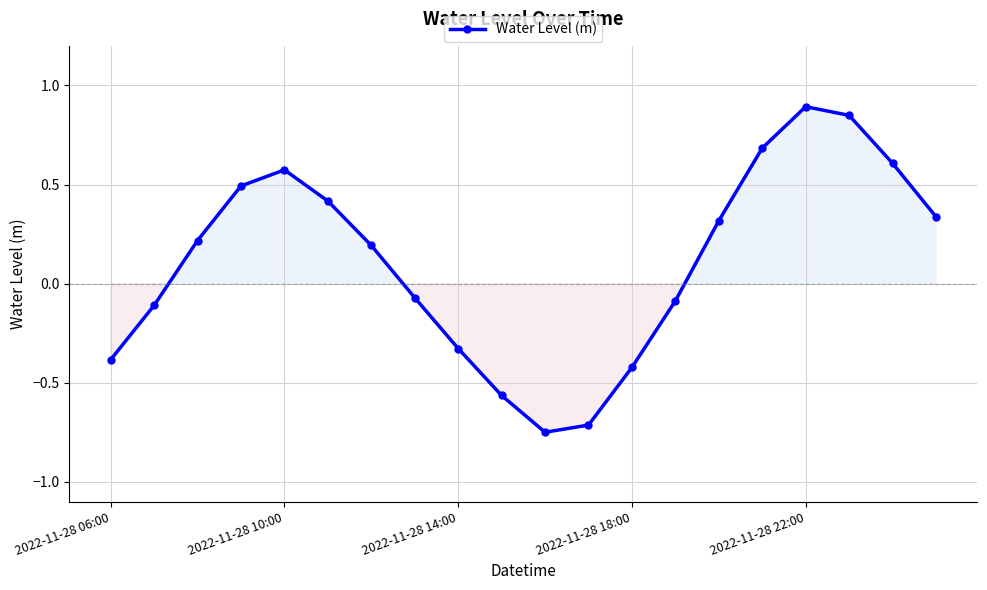

How many values exceed 0?

11